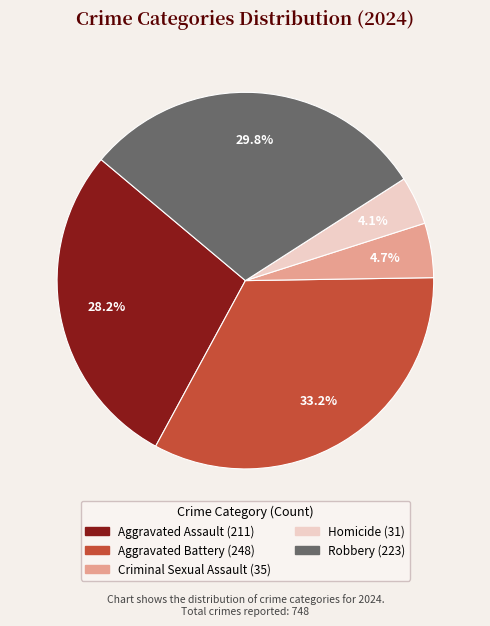

Does any single category account for the majority?

No